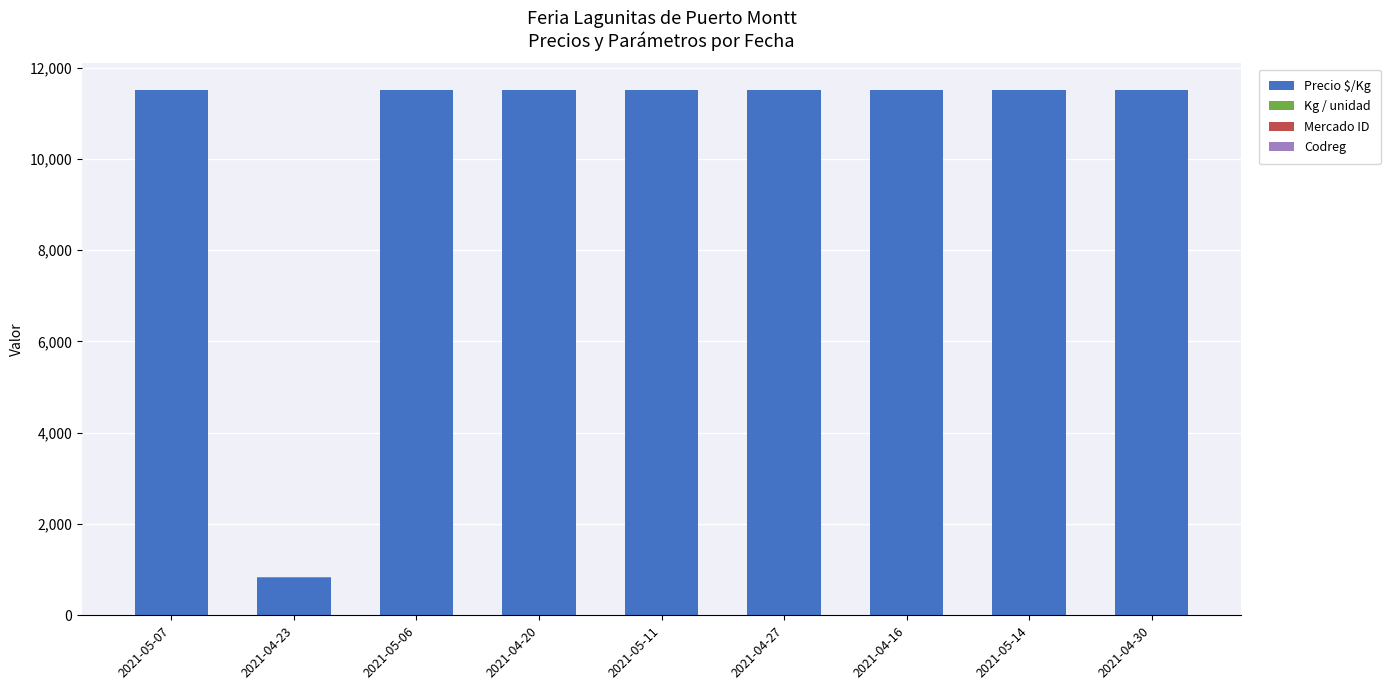

What is the highest value of the Precio $/Kg series?

11500